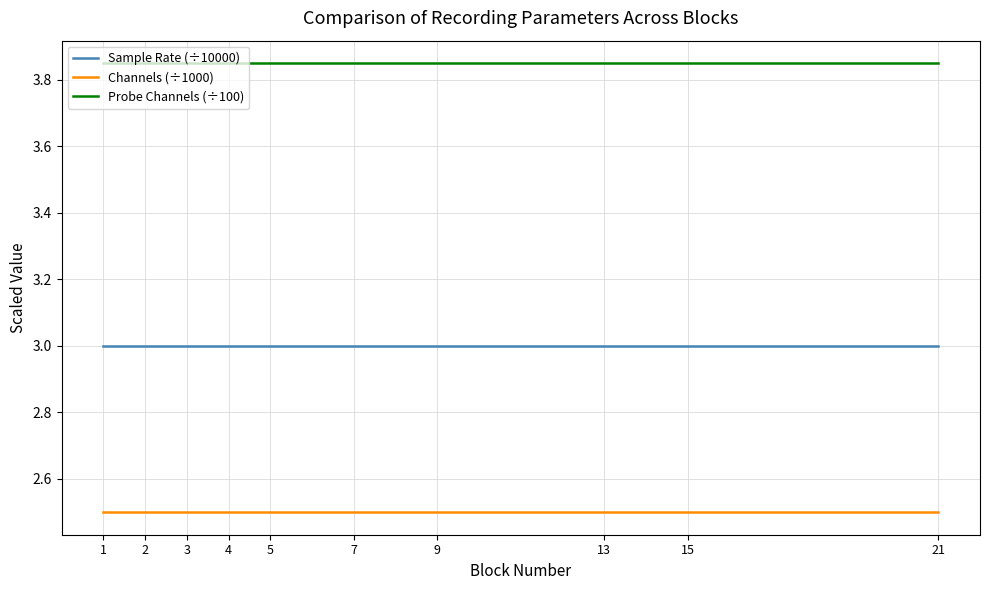

True or false: Probe Channels (÷100) and Channels (÷1000) intersect in this chart.

False